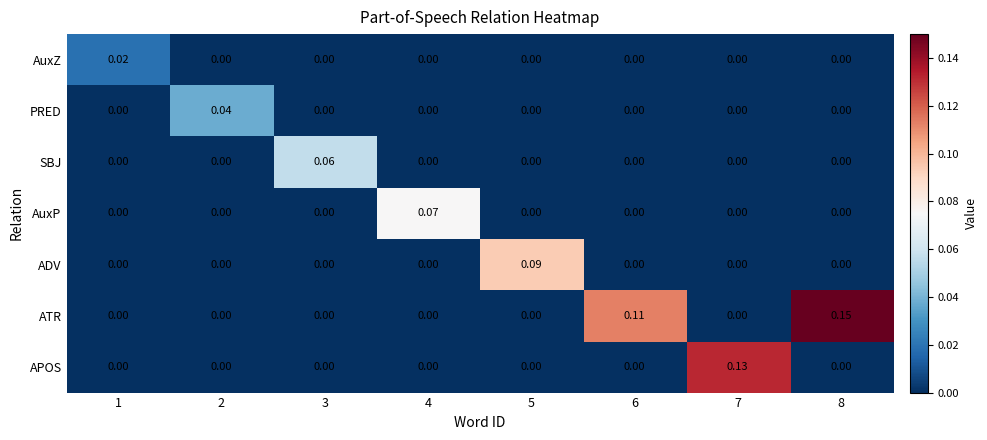

Between 2 and 5, which series saw the biggest shift?

ADV